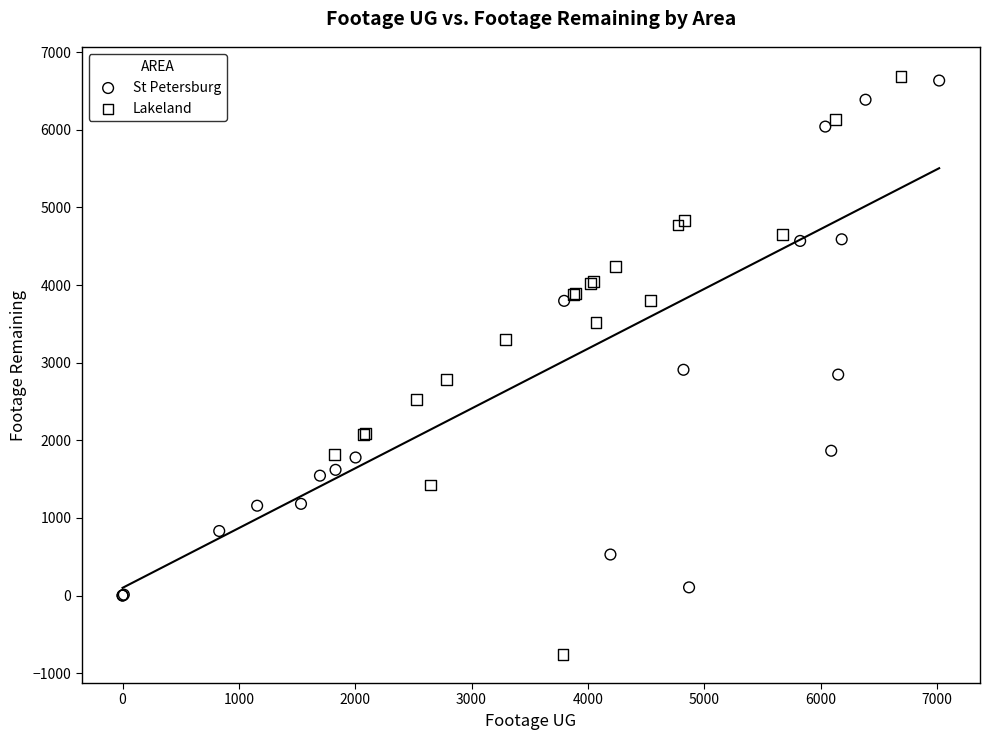

Which series has the widest spread of Y values?

Lakeland